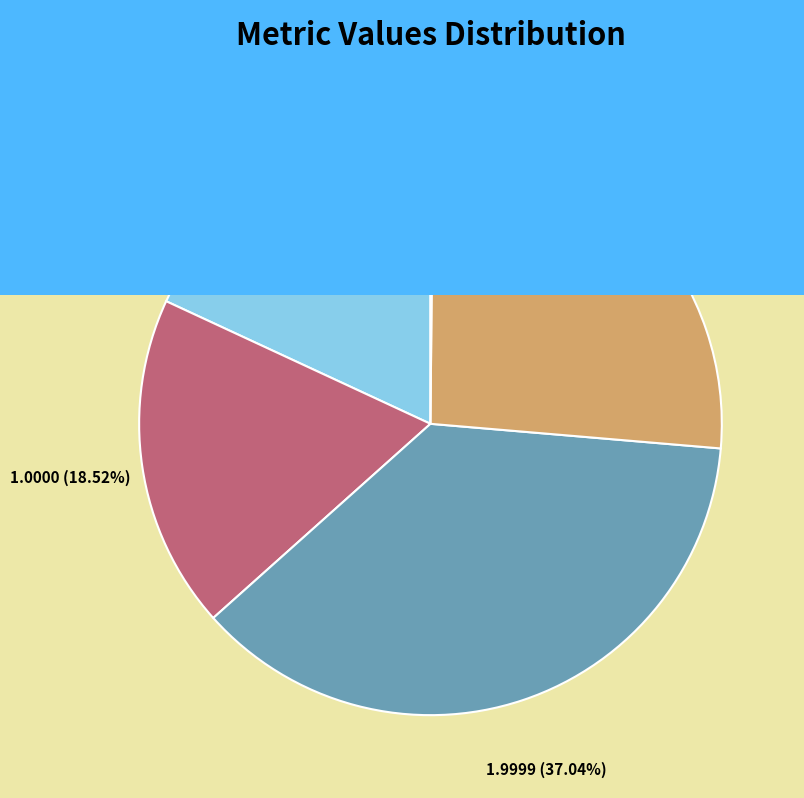

Do Training Time and SMAPE together represent more than half of the pie?

Yes